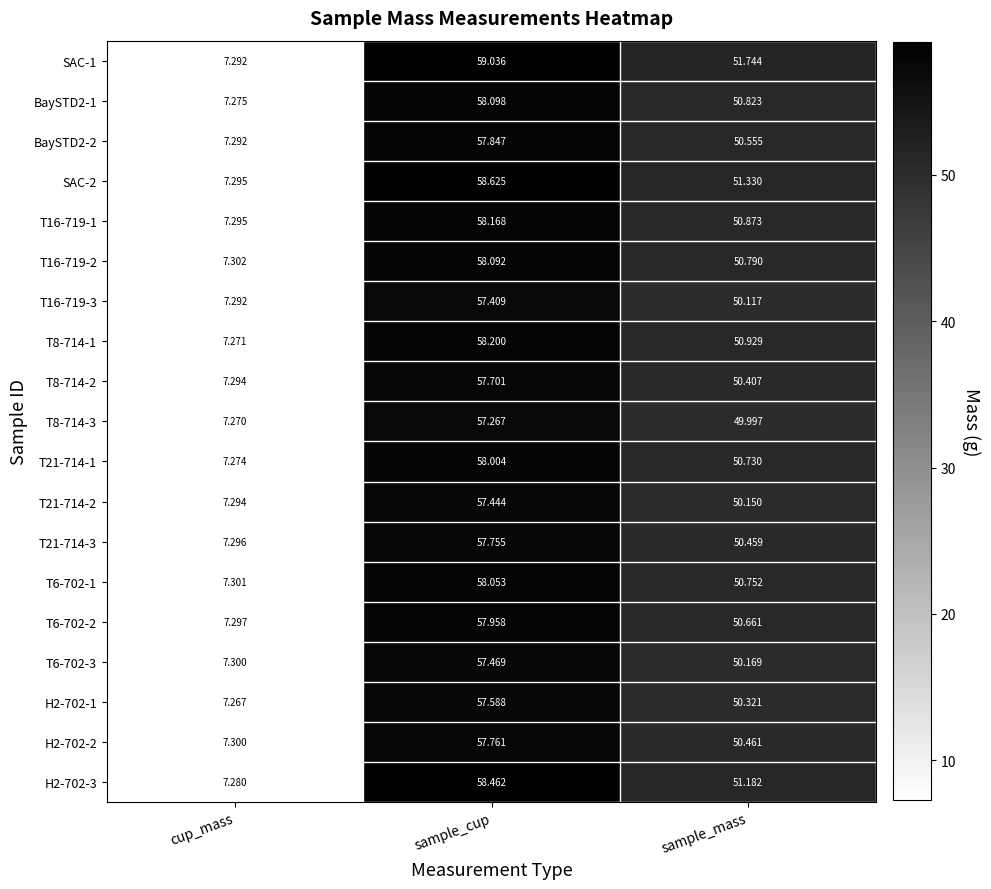

At which label does T8-714-3 first exceed 49?

sample_cup